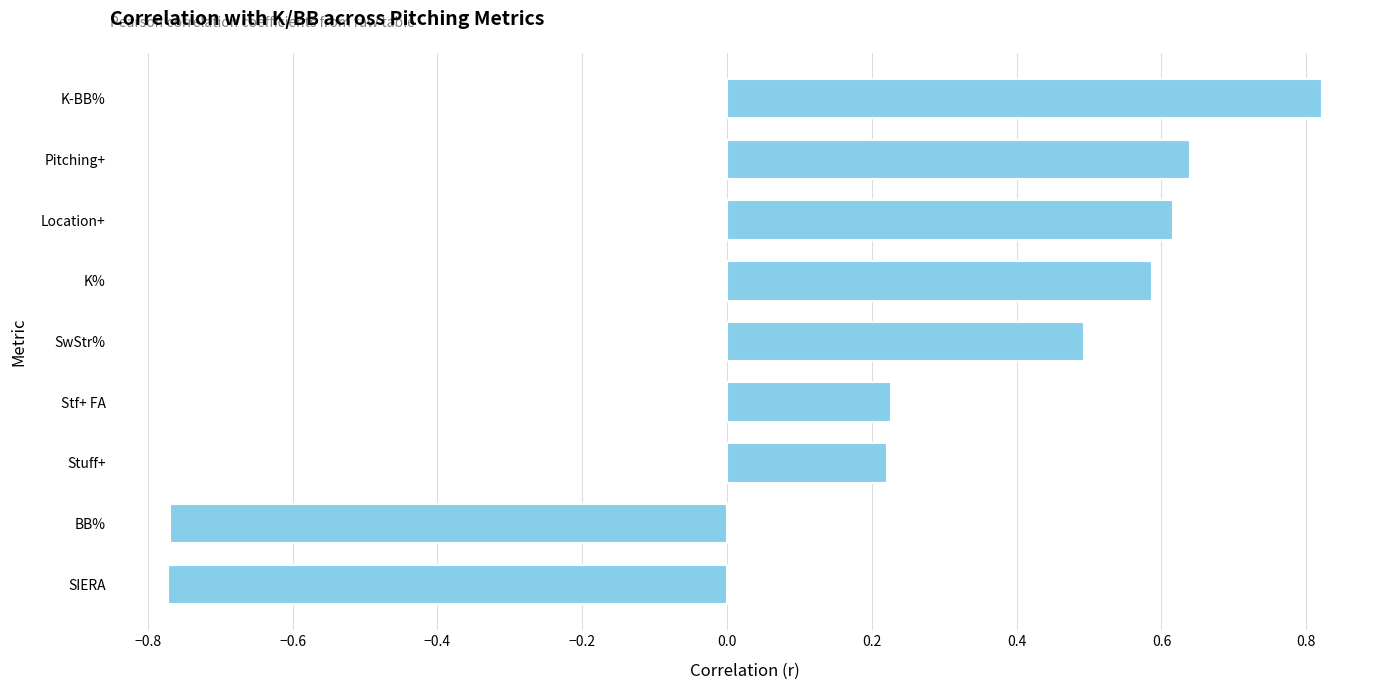

What is the change in value from SIERA to K%?

+1.4